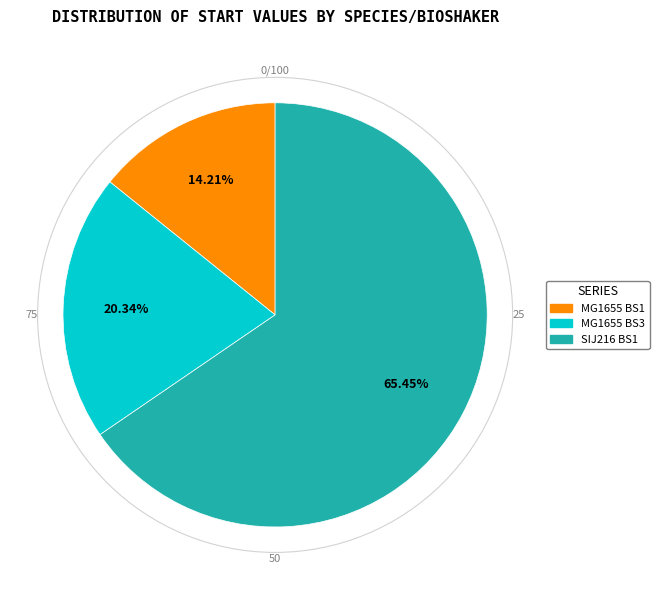

What is the total percentage of MG1655 BS1 and SIJ216 BS1?

79.7%